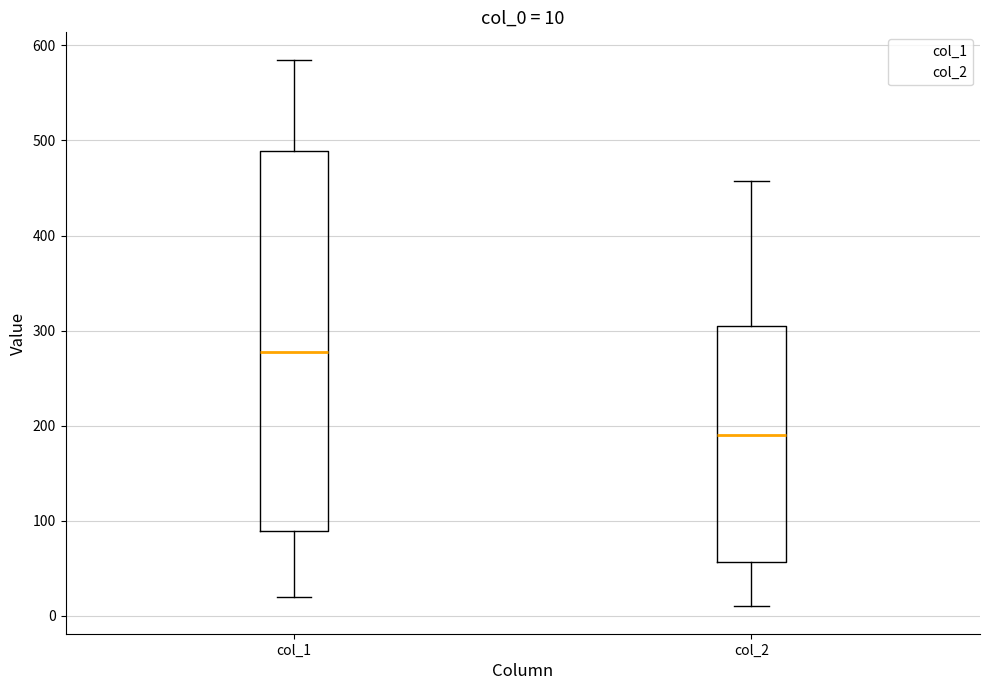

Comparing the boxes themselves (not the whiskers), which one is the tallest?

col_1